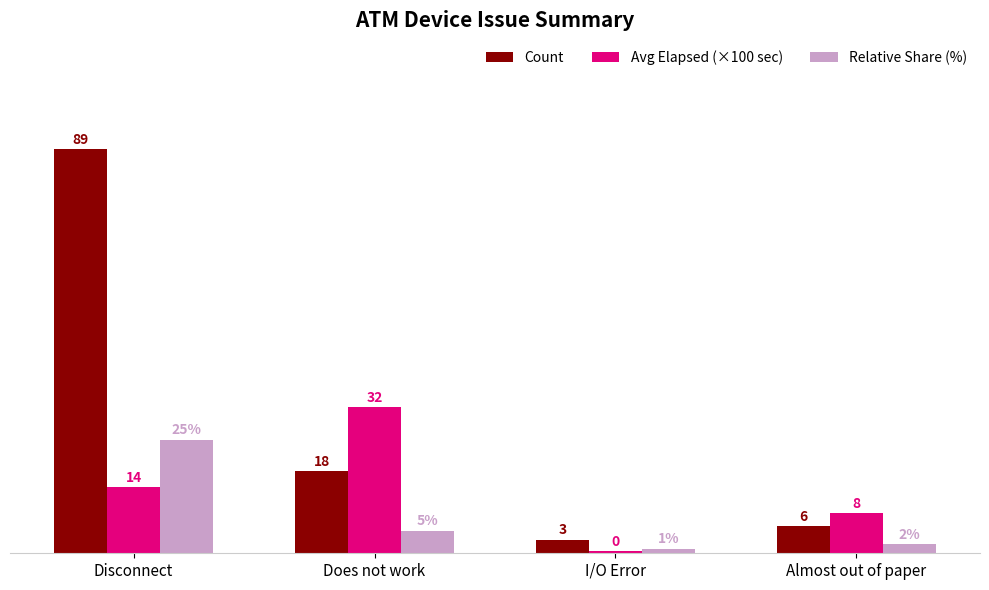

Which series changed the most between Disconnect and Does not work?

Count